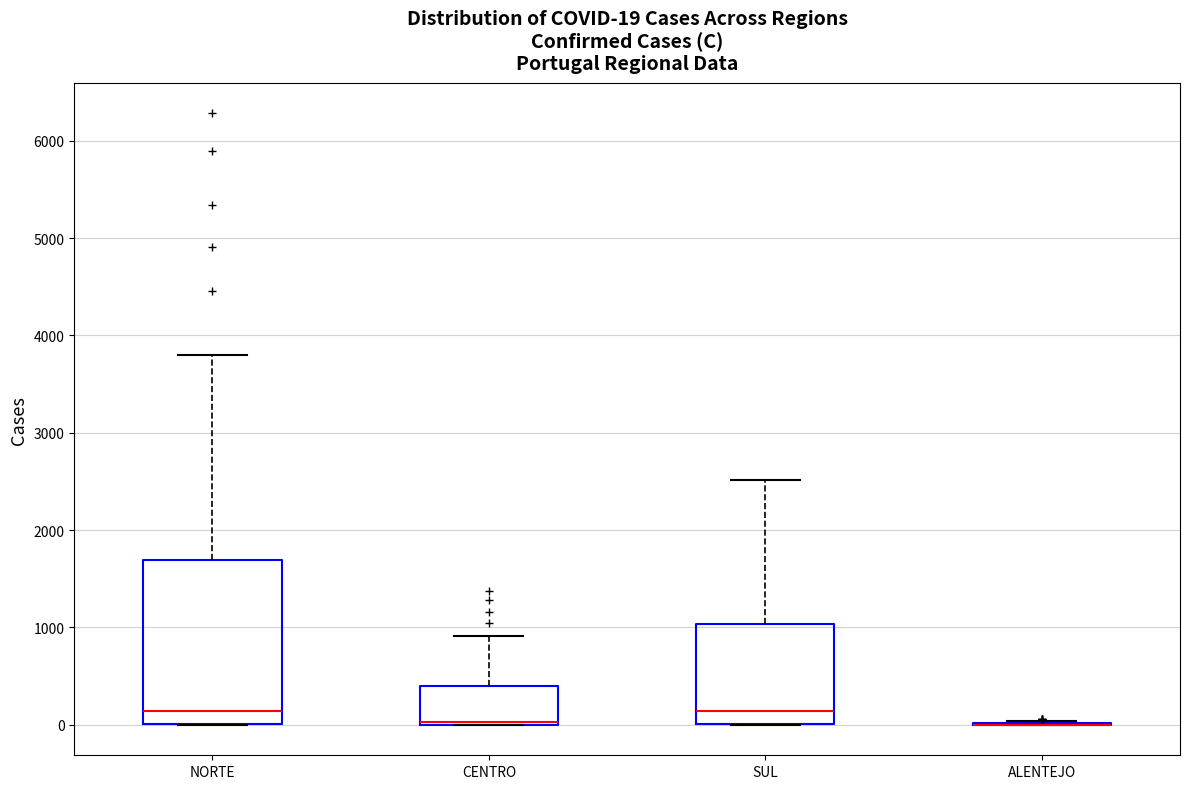

Which box is the tallest, from its lower edge to its upper edge?

NORTE